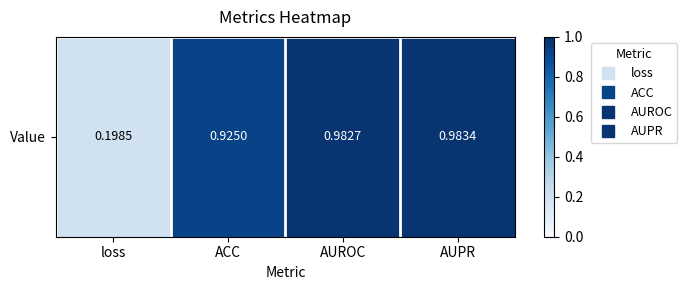

Reading left to right, transcribe all the data shown in this chart.

loss=0.2	ACC=0.9	AUROC=1.0	AUPR=1.0